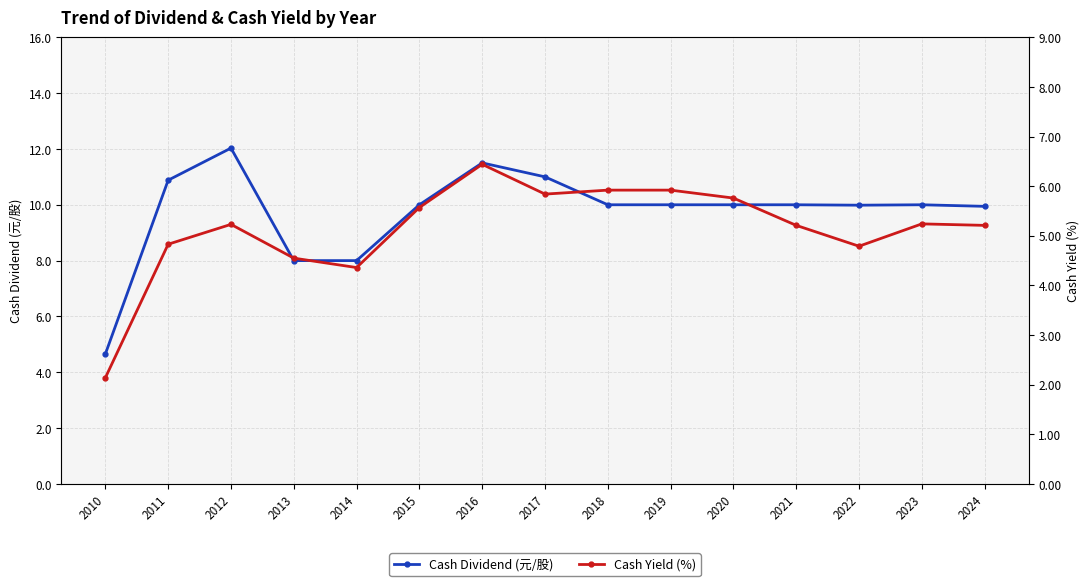

Is this an area chart (filled region under the line)?

No